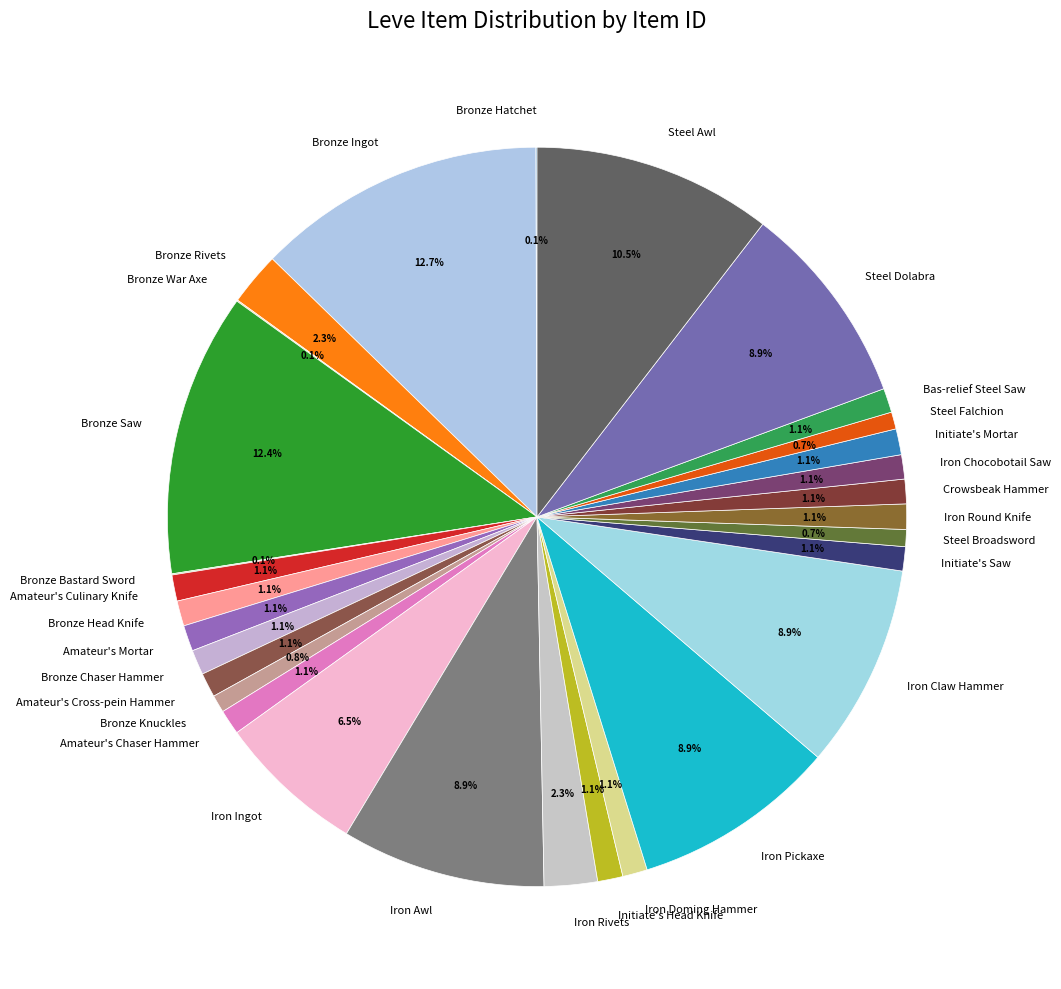

What percentage is the Steel Broadsword slice, to the nearest percent?

1%